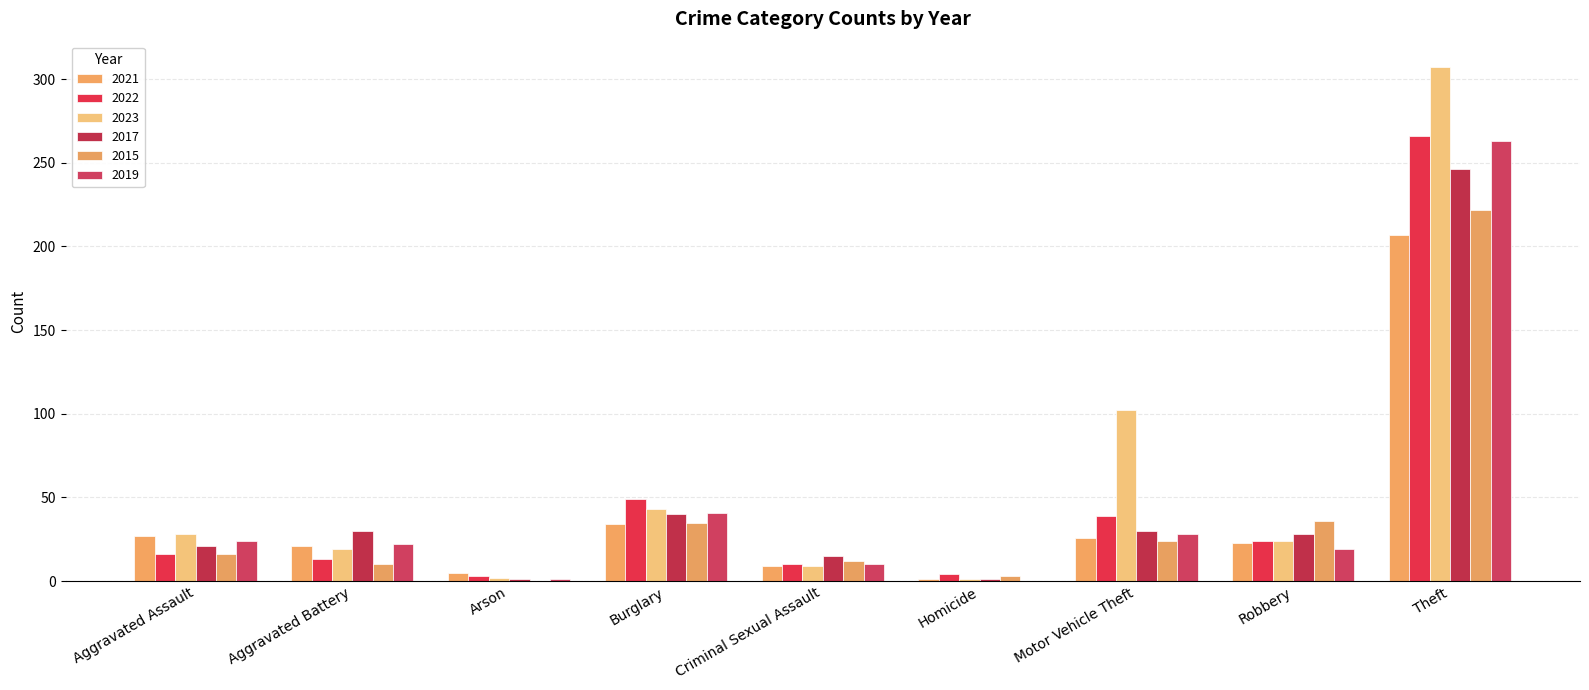

Is it true that 2017 equals 45 at Motor Vehicle Theft?

False